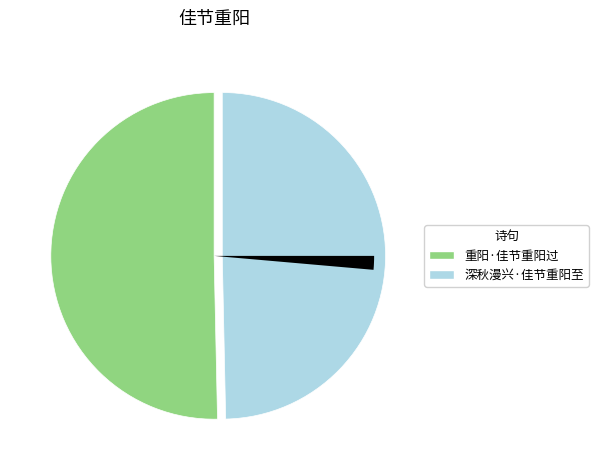

True or false: 重阳·佳节重阳过 accounts for 50% of the total.

True